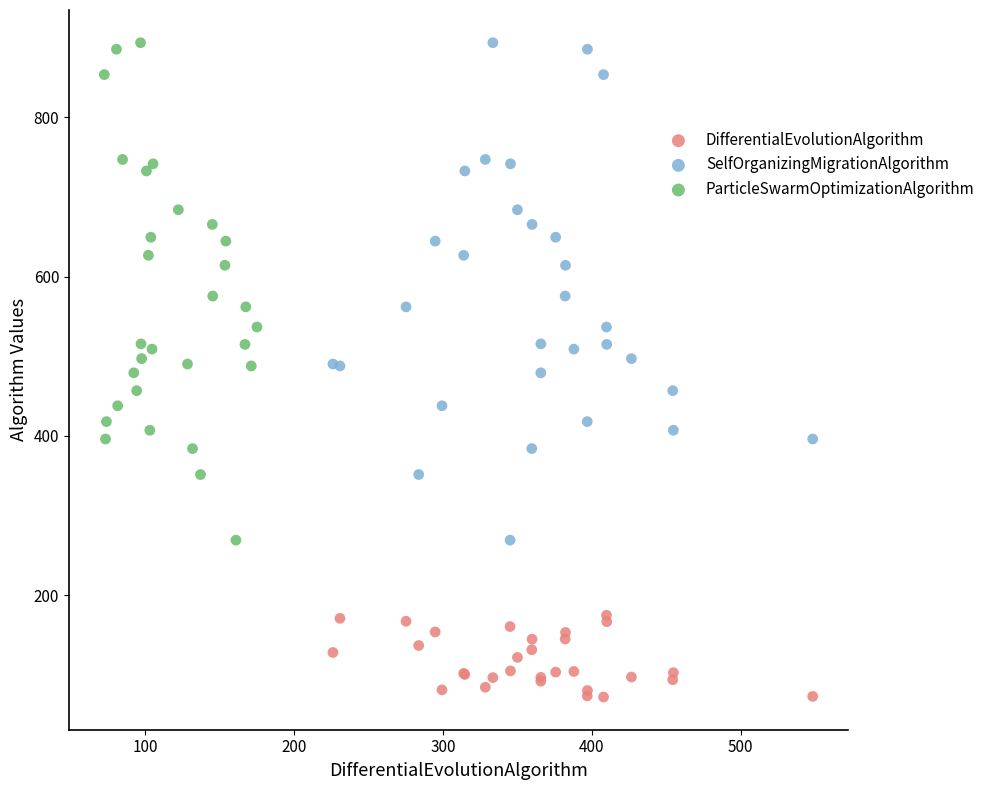

Which series reaches the minimum Y coordinate?

DifferentialEvolutionAlgorithm